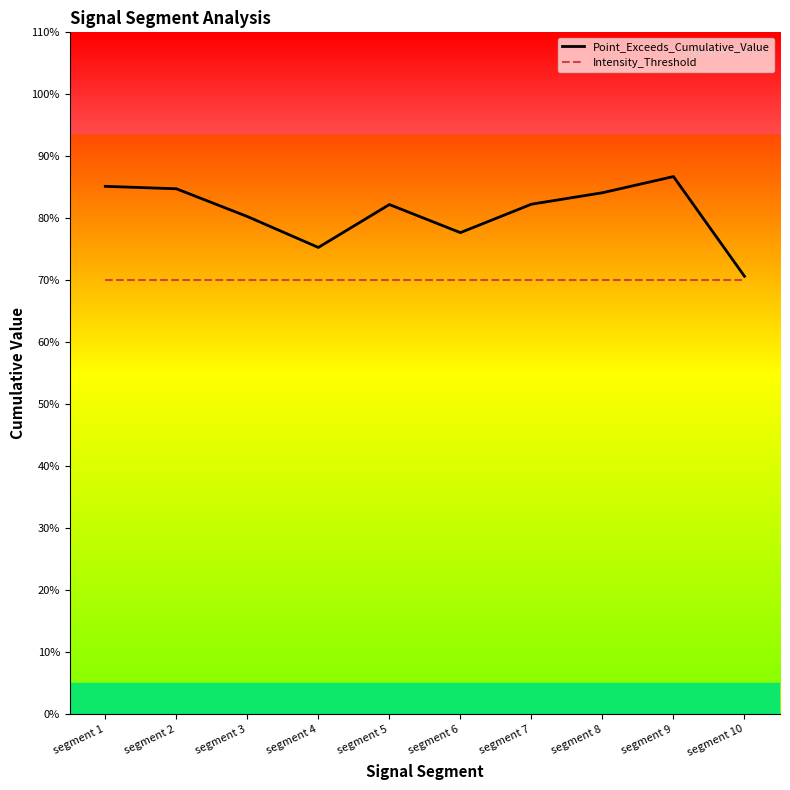

What is the difference between the maximum and minimum values in the Point_Exceeds_Cumulative_Value series?

0.2